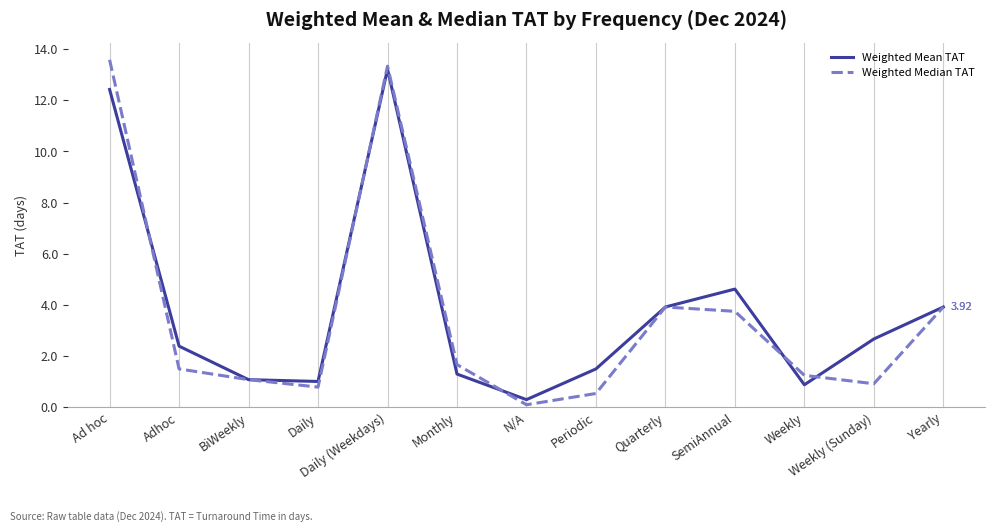

The value of Weighted Median TAT at Yearly is 1.2. True or false?

False